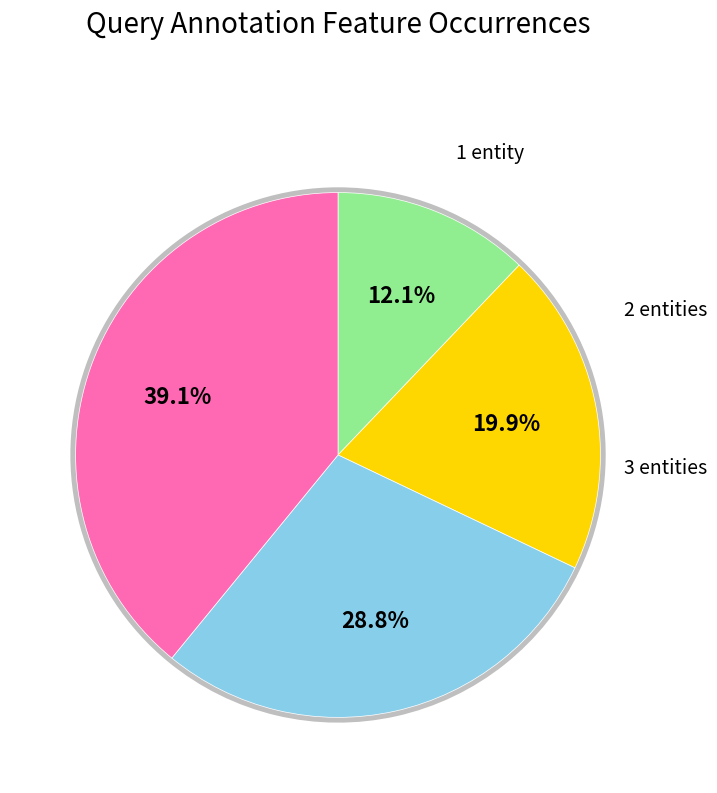

The 3 entities slice represents 41% of the pie. True or false?

False